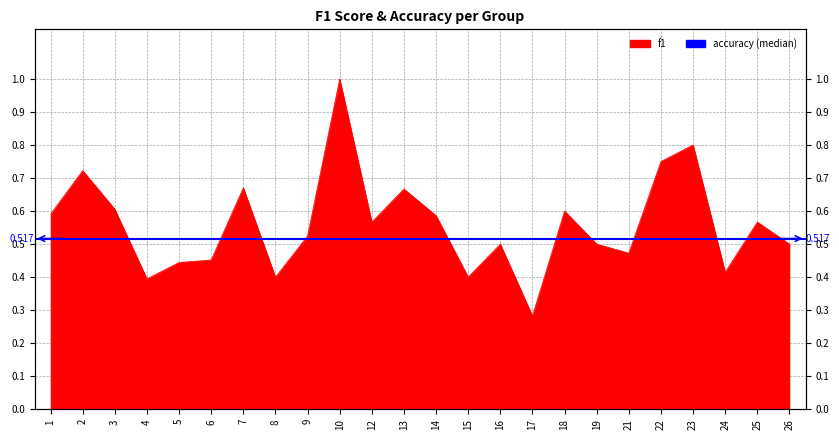

Where is the first local maximum?

2